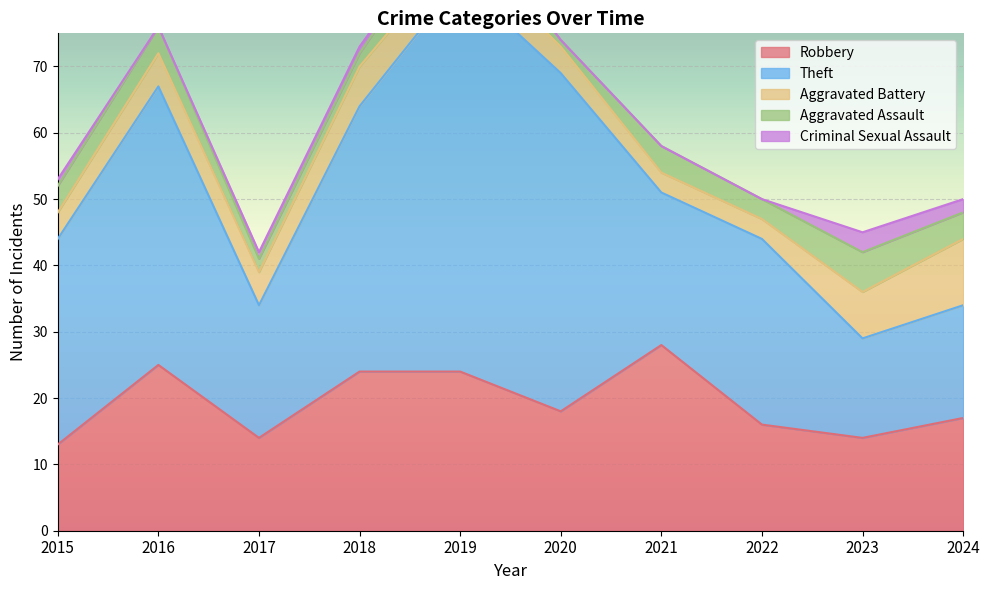

What is the total value across all series at 2024?

50